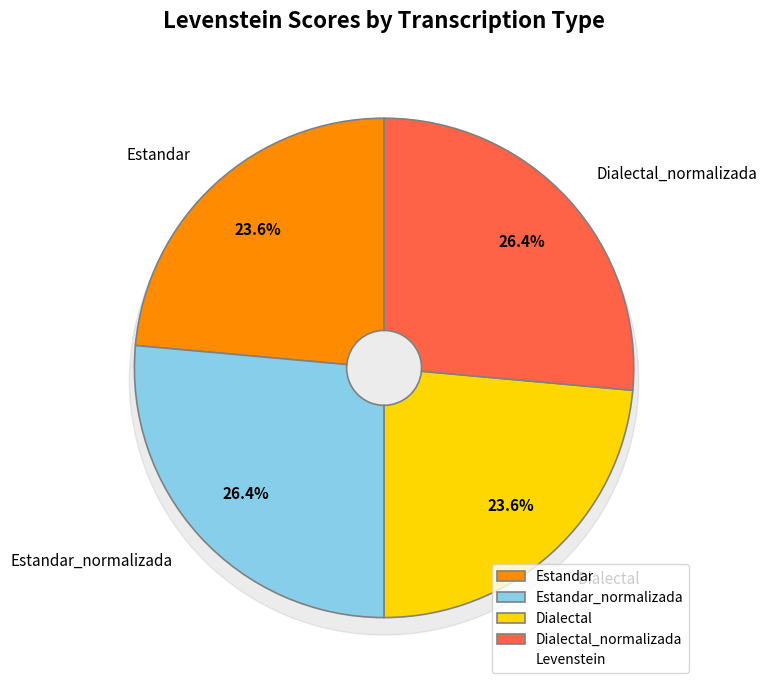

True or false: Dialectal accounts for 35% of the total.

False